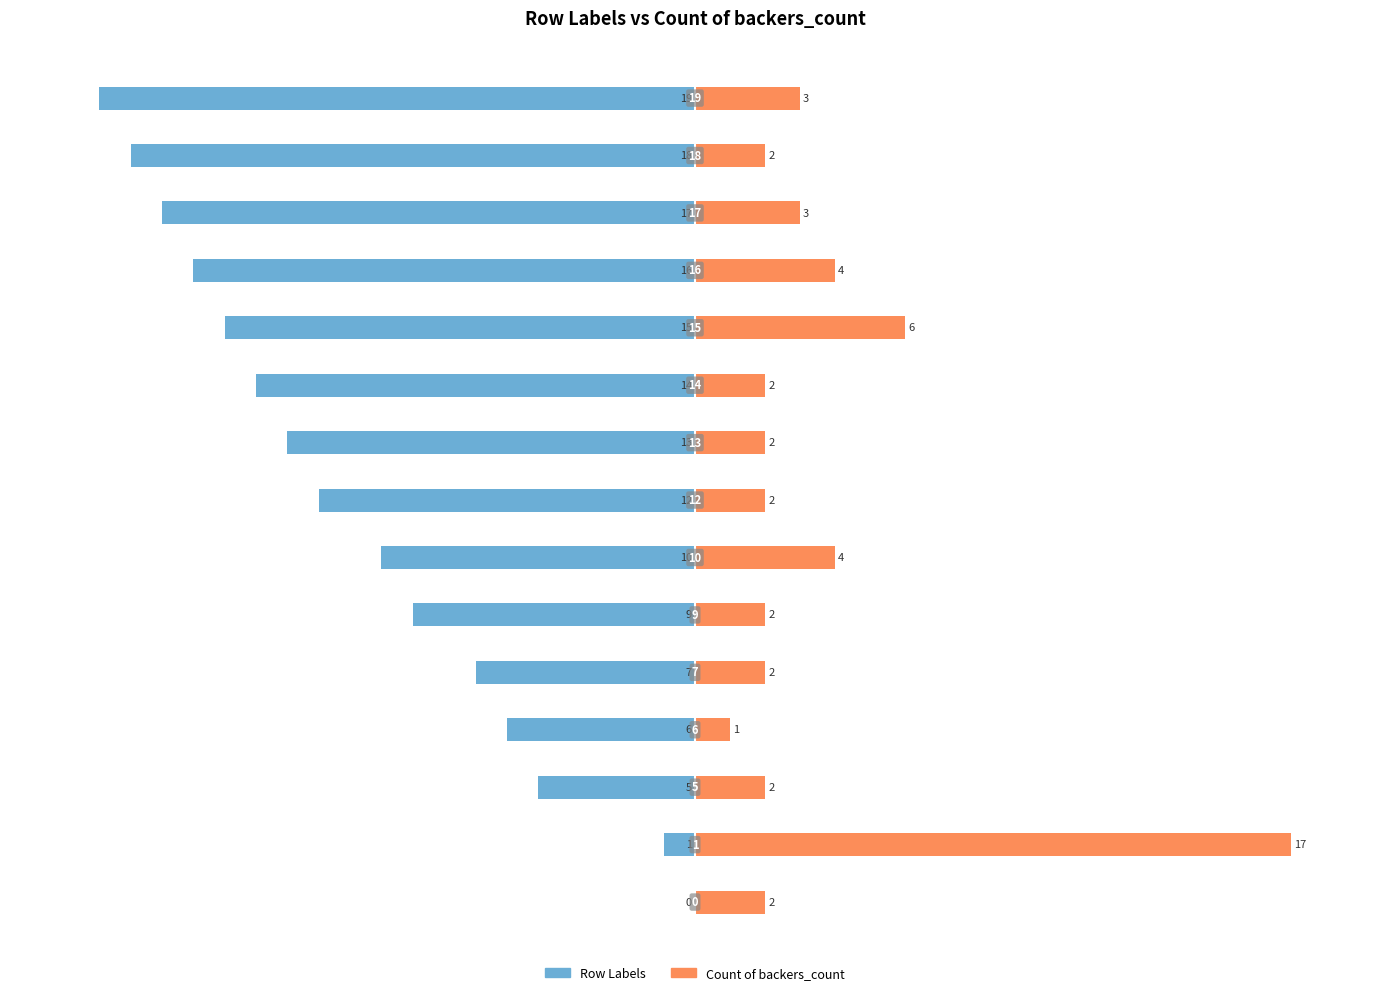

Does the chart contain stacked bars?

No